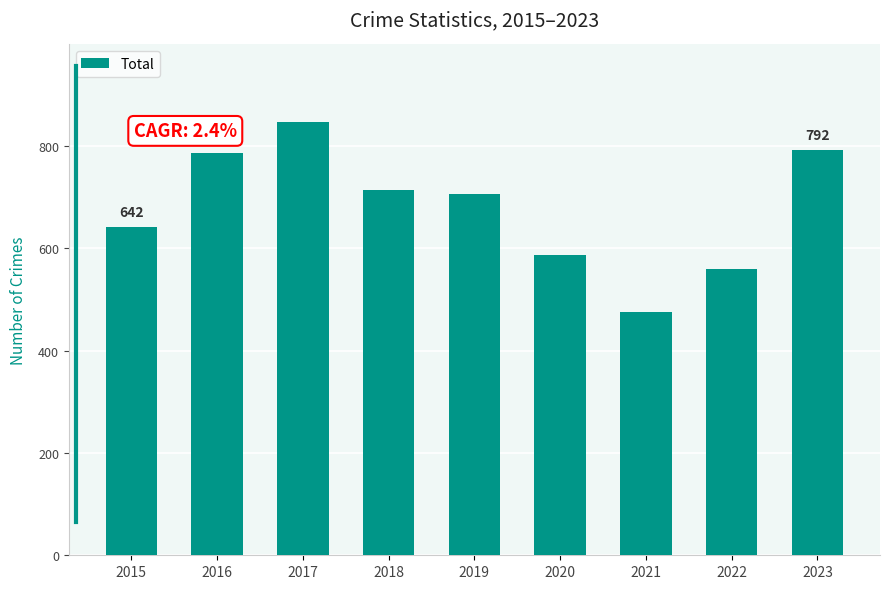

What is the value of the 5th bar from the left?

706